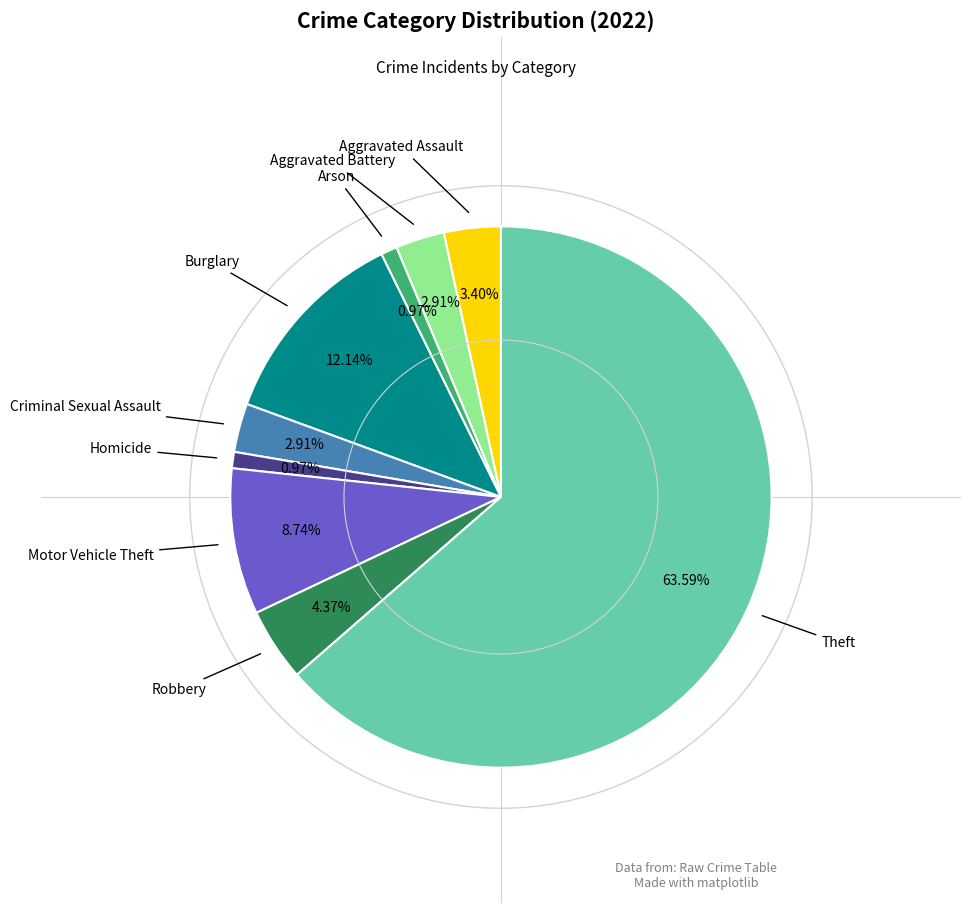

Count the number of slices in the pie.

9